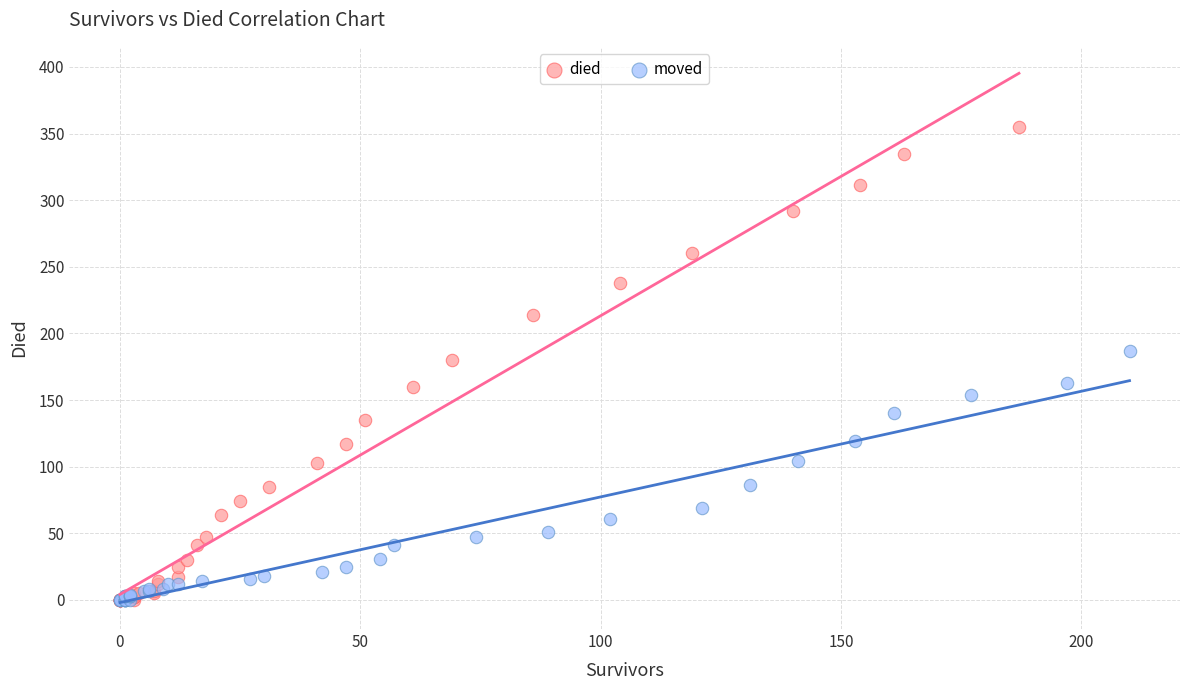

Which series has the widest spread of Y values?

died